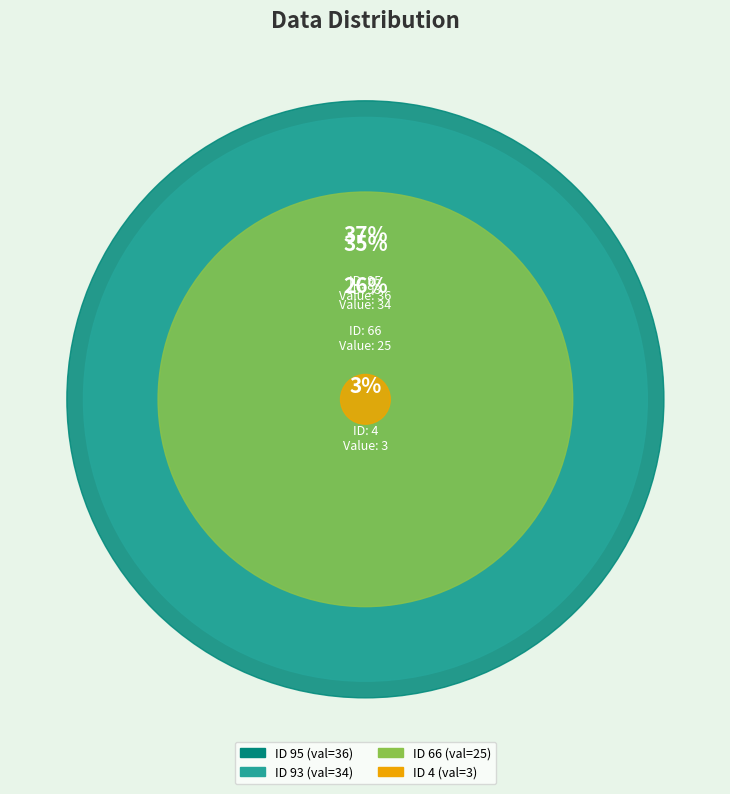

To the nearest percent, what is the average slice percentage?

25%